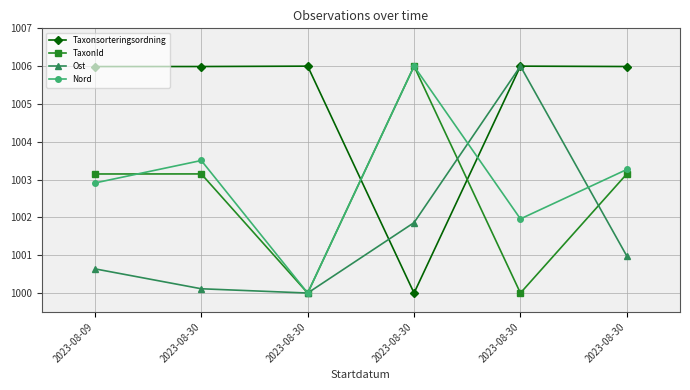

What are all the series names shown in the legend?

Taxonsorteringsordning, TaxonId, Ost, Nord